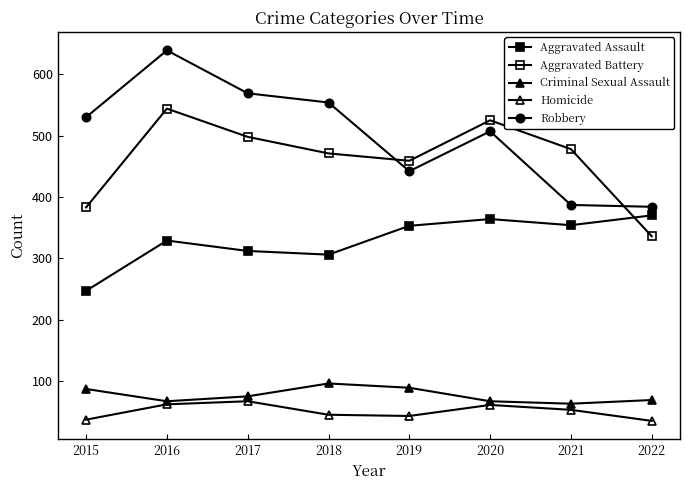

Reading left to right, transcribe all the data shown in this chart.

Aggravated Assault: 247	329	312	306	353	364	354	370
Aggravated Battery: 383	544	498	471	459	525	478	336
Criminal Sexual Assault: 87	67	75	96	89	67	63	69
Homicide: 37	62	67	45	43	61	53	35
Robbery: 530	639	569	554	442	507	387	384